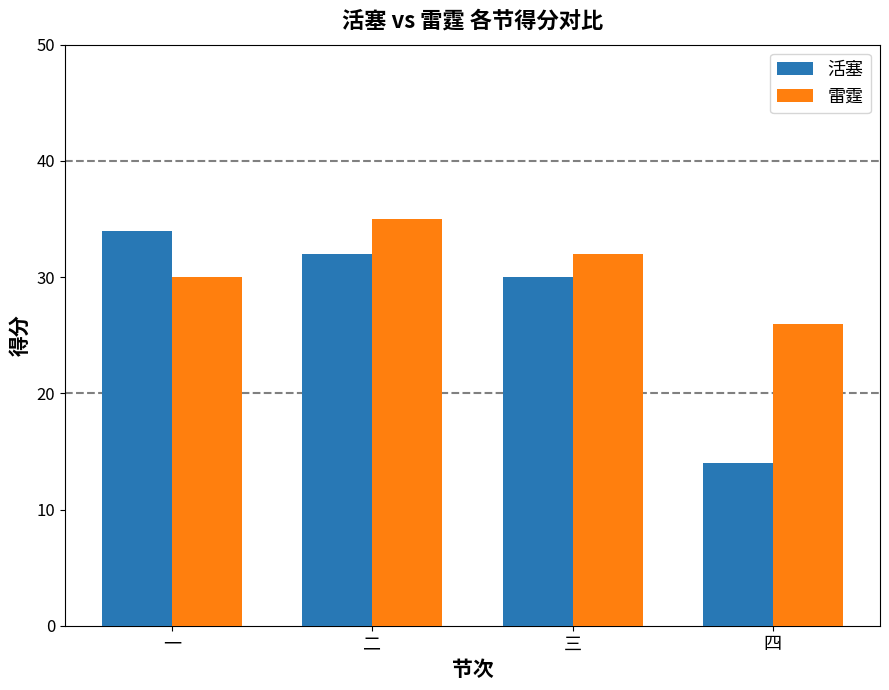

What value does the 雷霆 series have at 三?

32